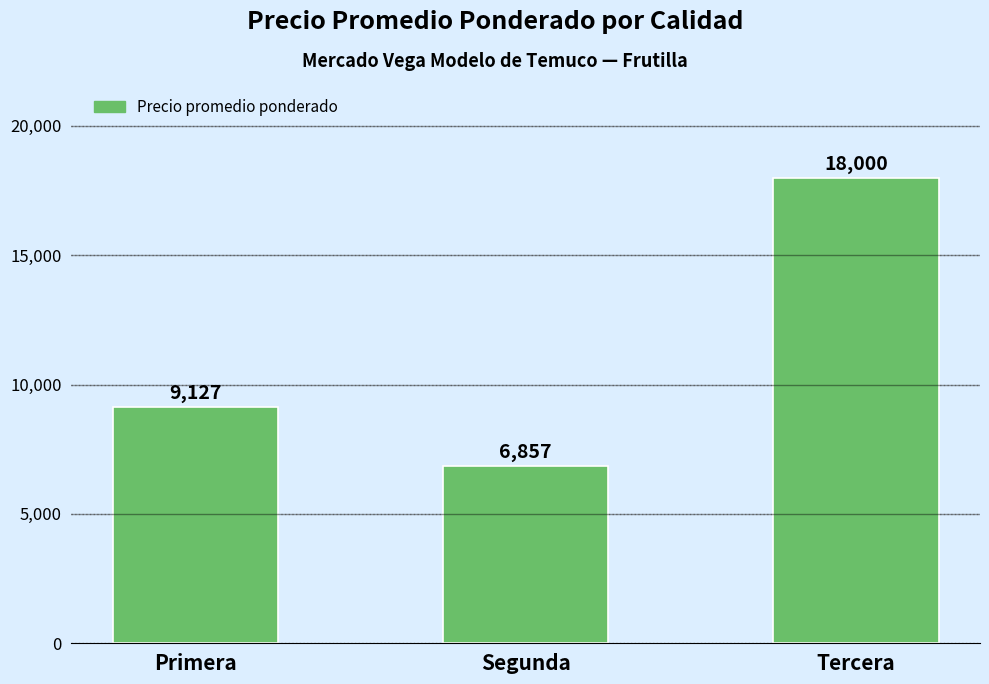

What is the greatest value displayed?

18000